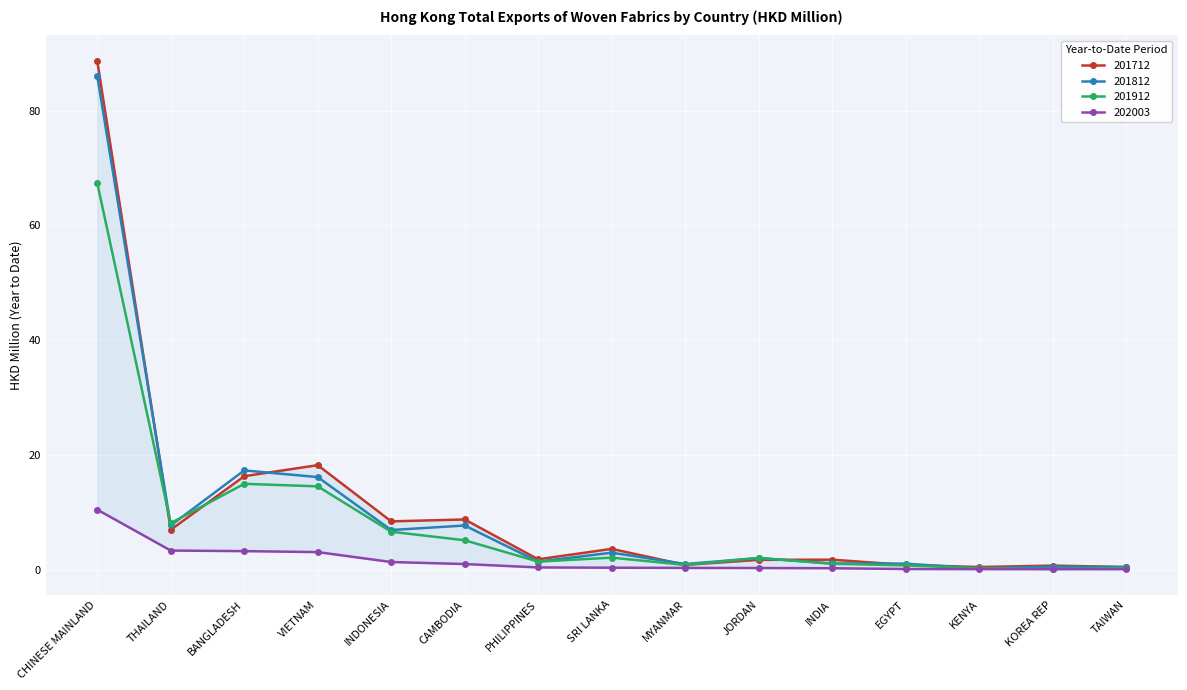

In 201812, how many points are higher than both neighbors (excluding endpoints)?

5